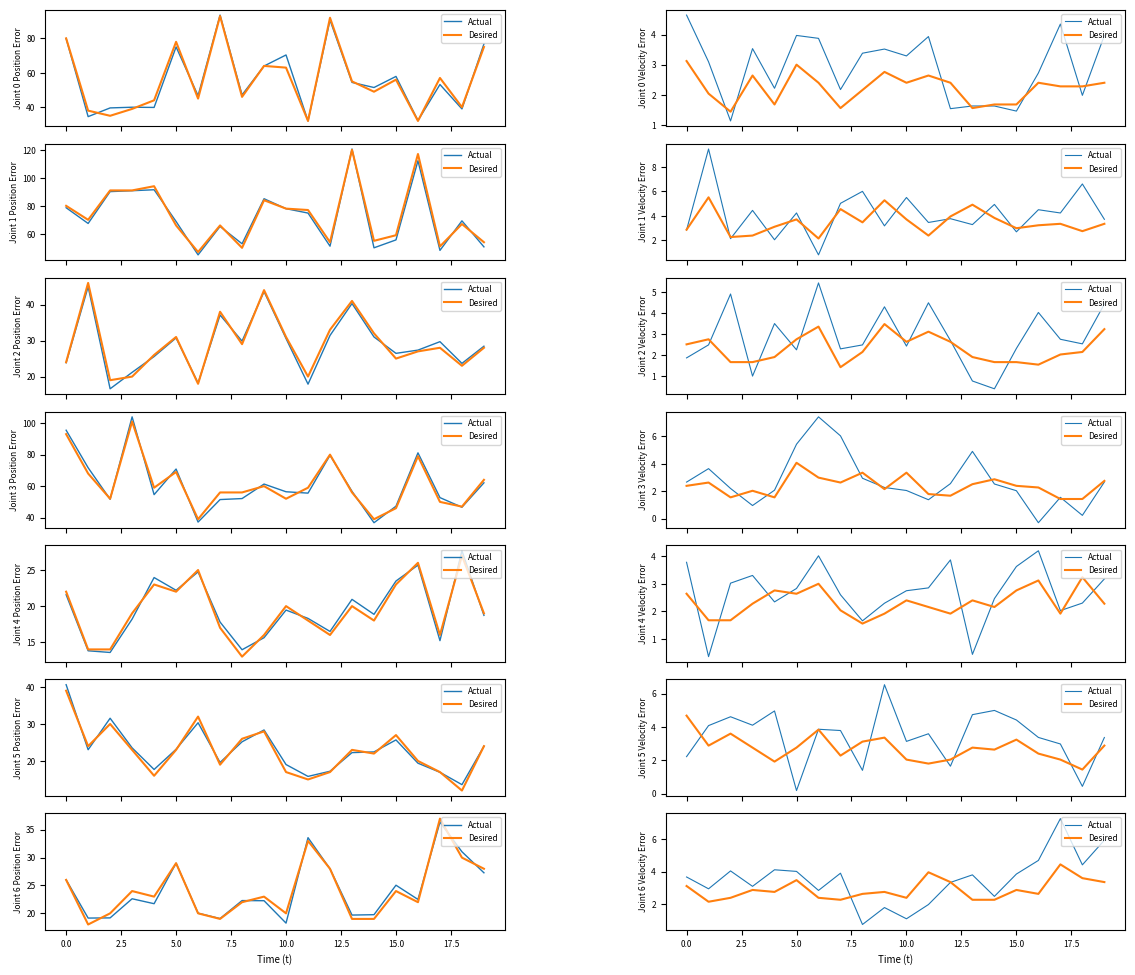

What is the total value across all series at 19?

9.3